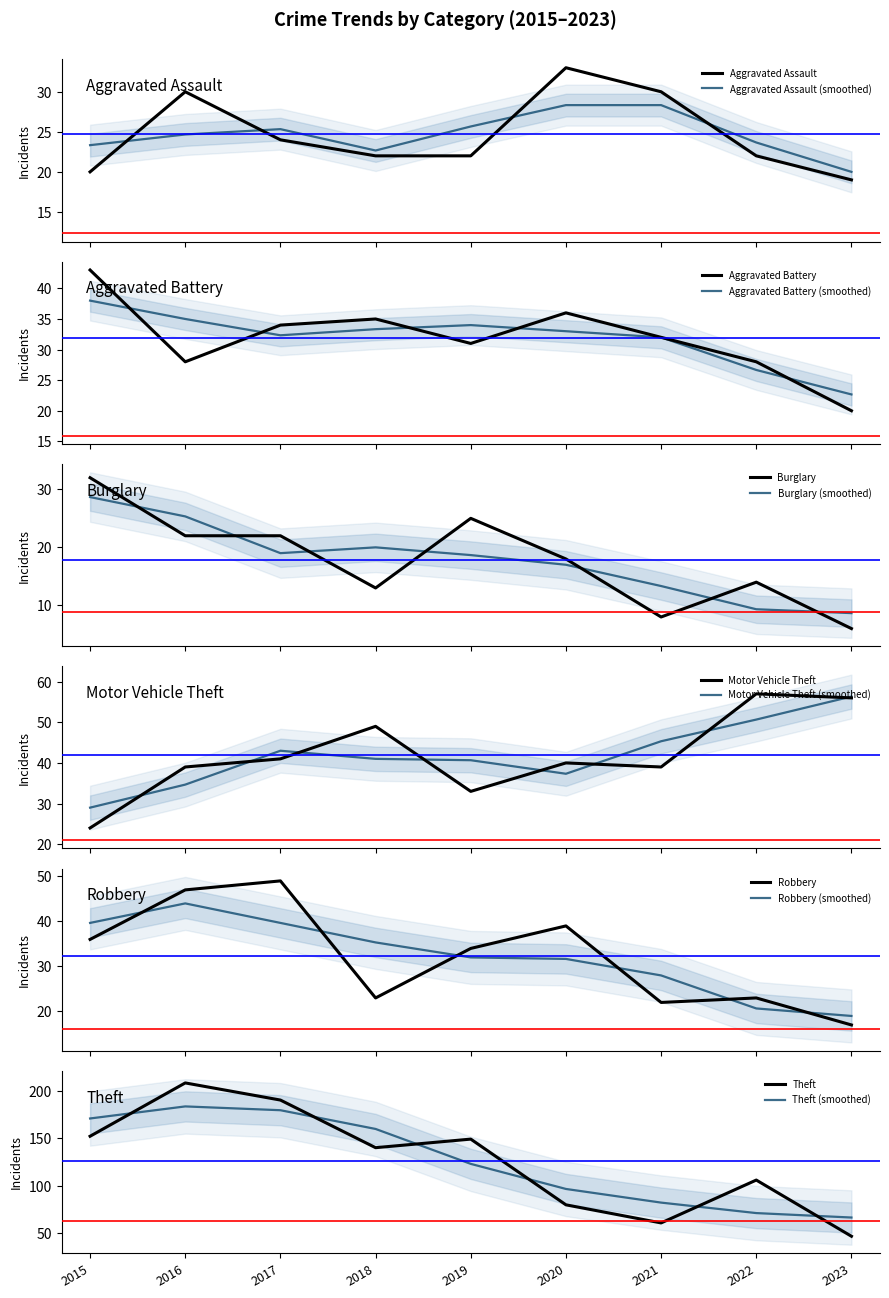

What value does the Robbery series have at 2023, to the nearest 10?

20